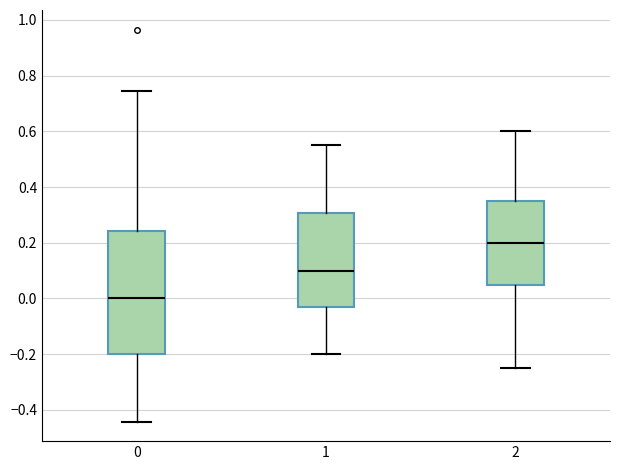

Where is the upper edge of the box at x = 1 on the y-axis? The values are not printed on the chart, so give them approximately, as read against the axis.

0.30